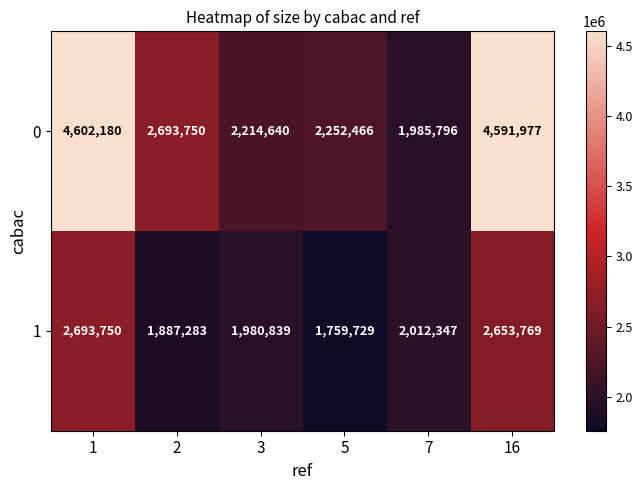

At how many categories does at least one series exceed 1824184?

6